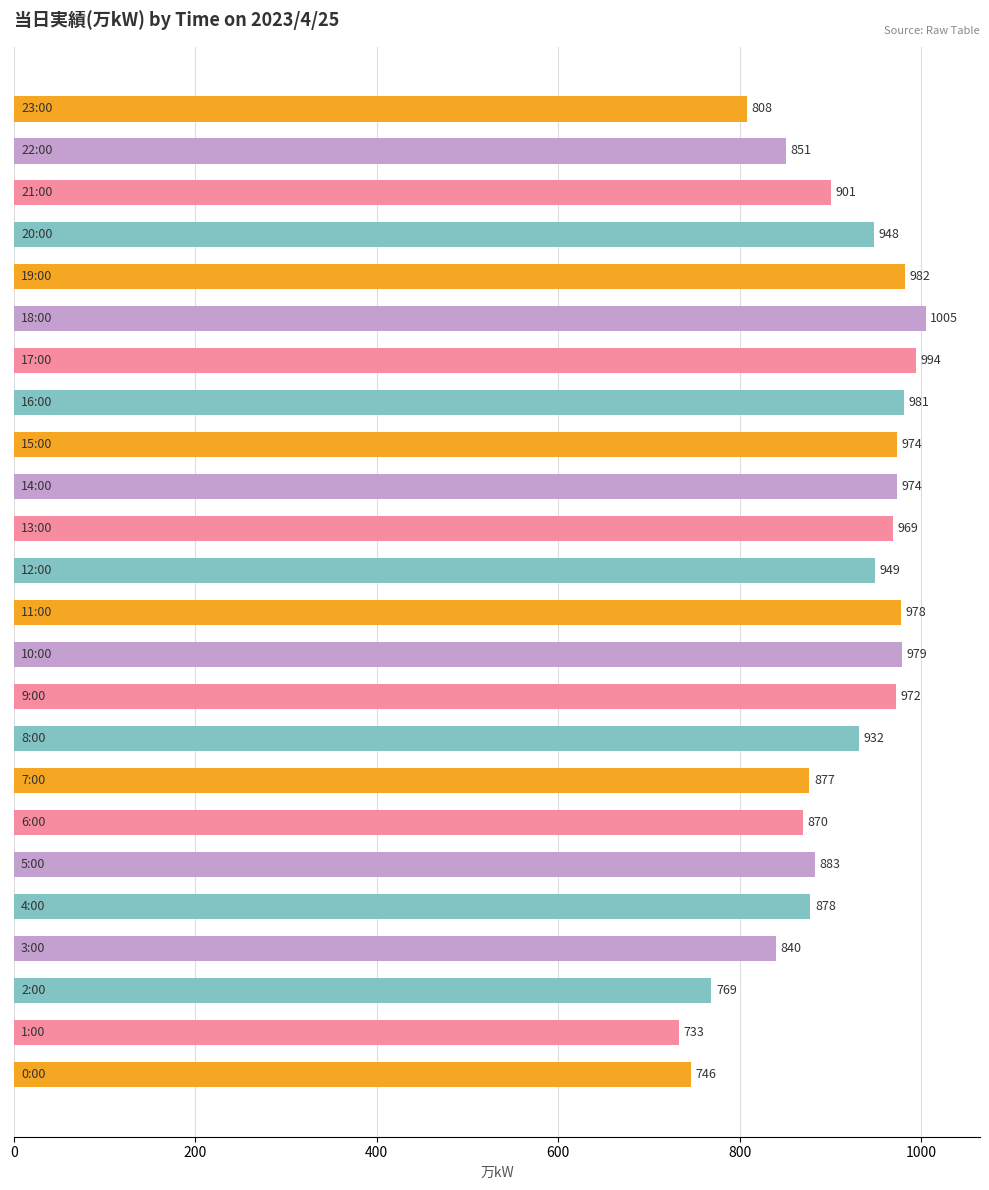

What is the smallest value displayed?

733